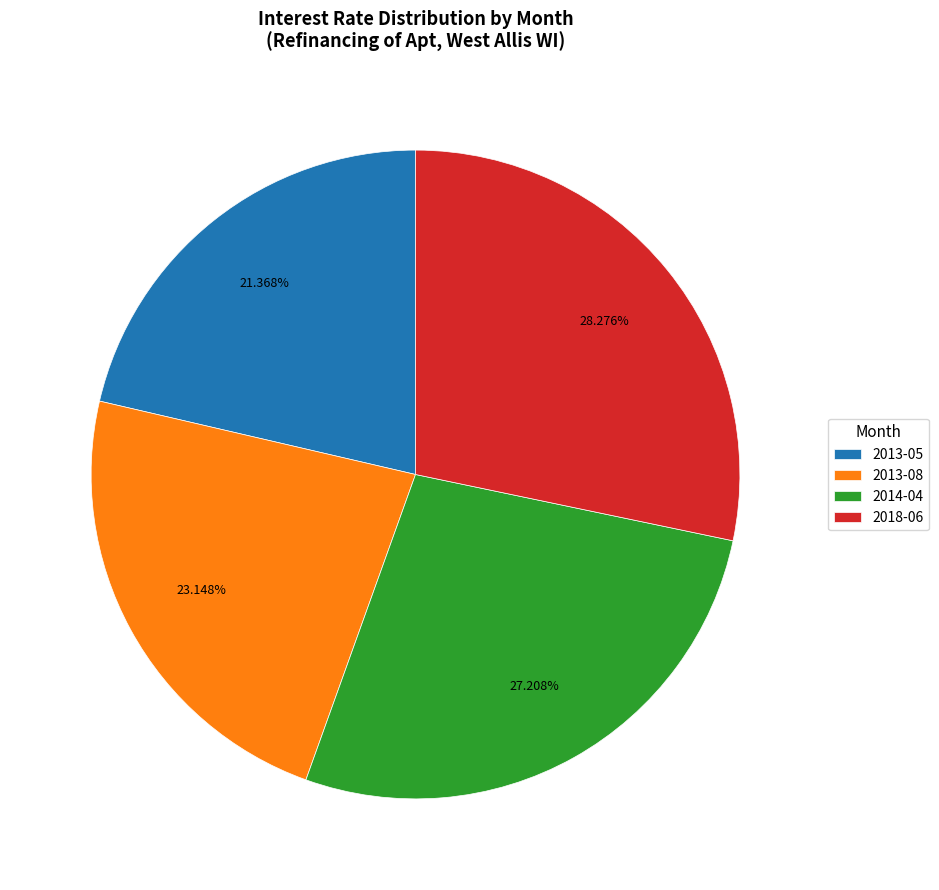

Which category has the smallest portion of the pie?

2013-05